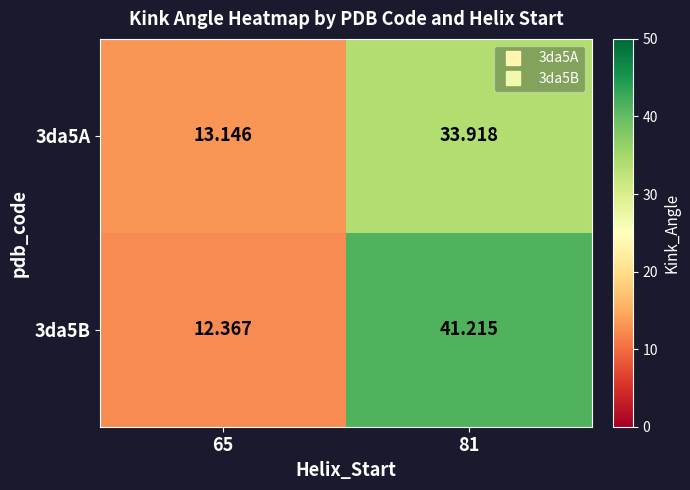

Is the value of 3da5B at 81 greater than the value of 3da5A at 65?

Yes